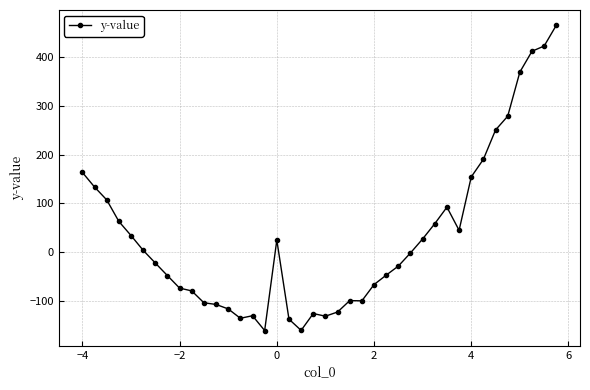

What is the sum of all values?

1304.7